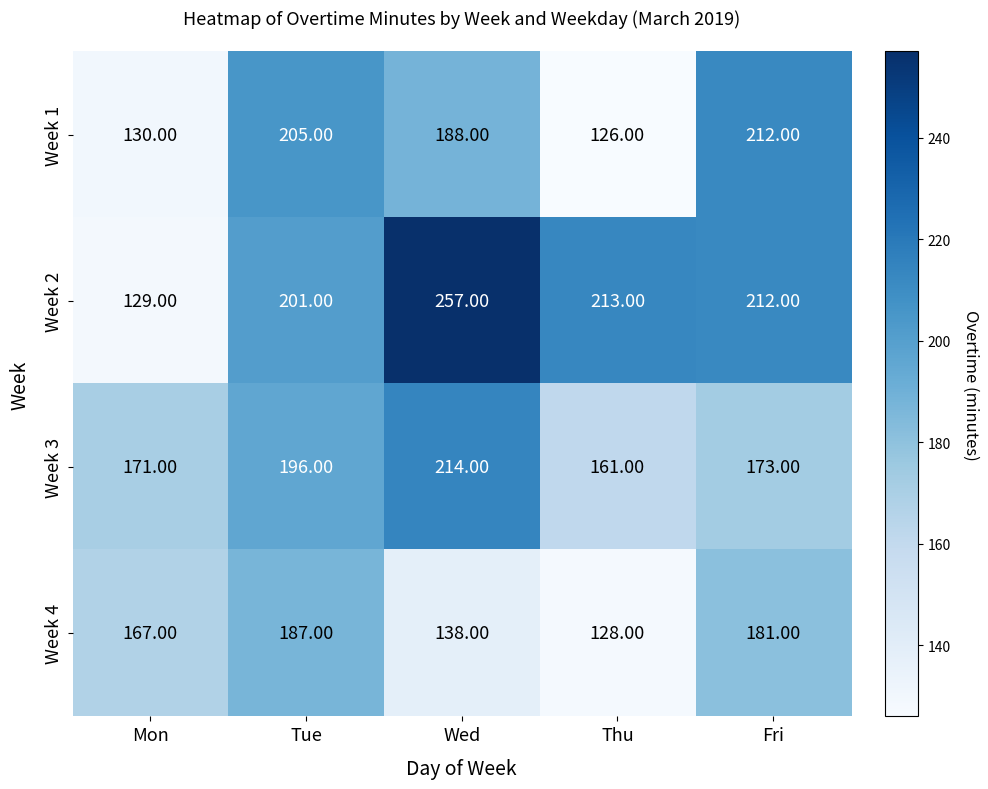

At how many categories does at least one series exceed 165?

5